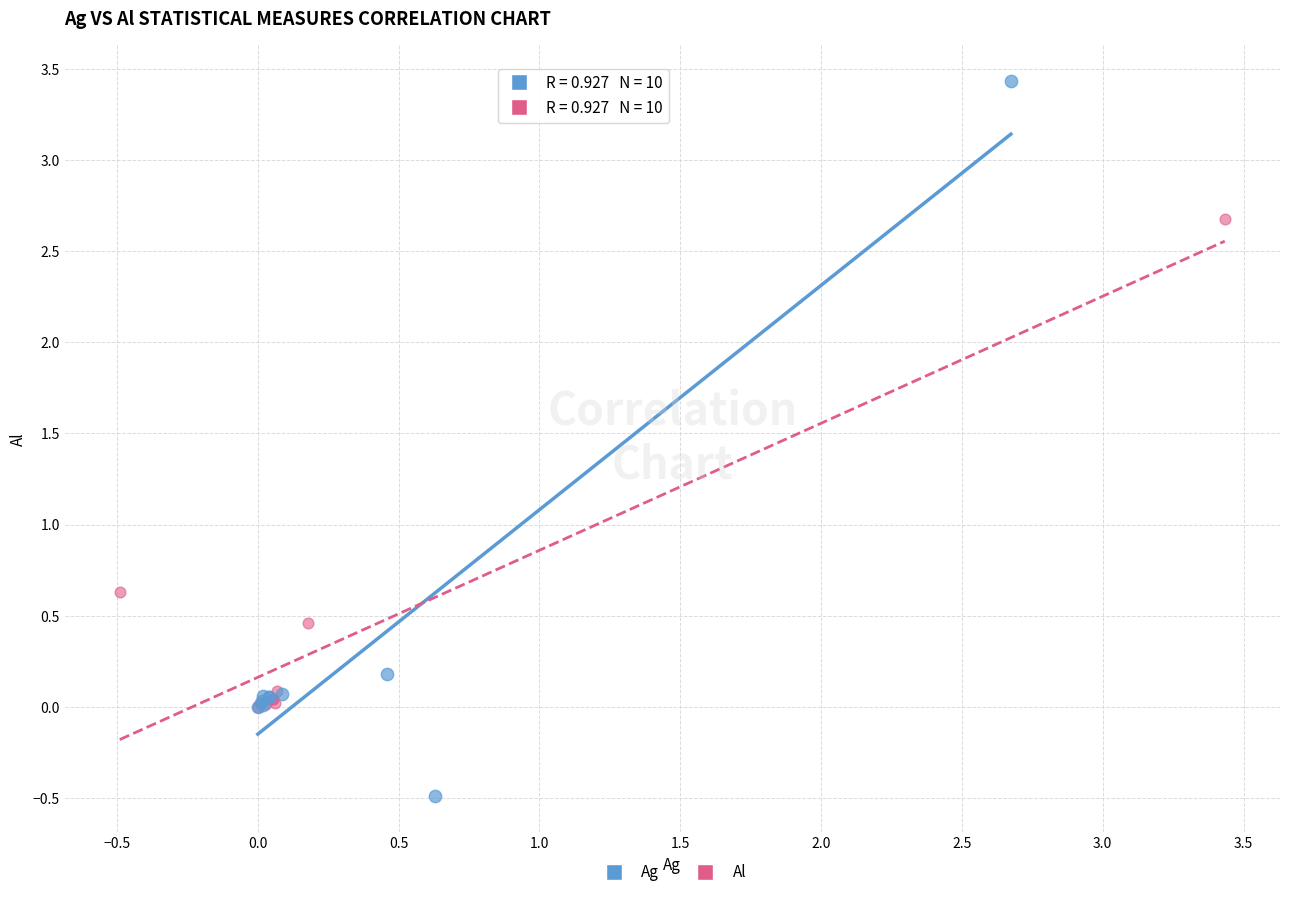

Which series reaches the maximum Y coordinate?

Ag